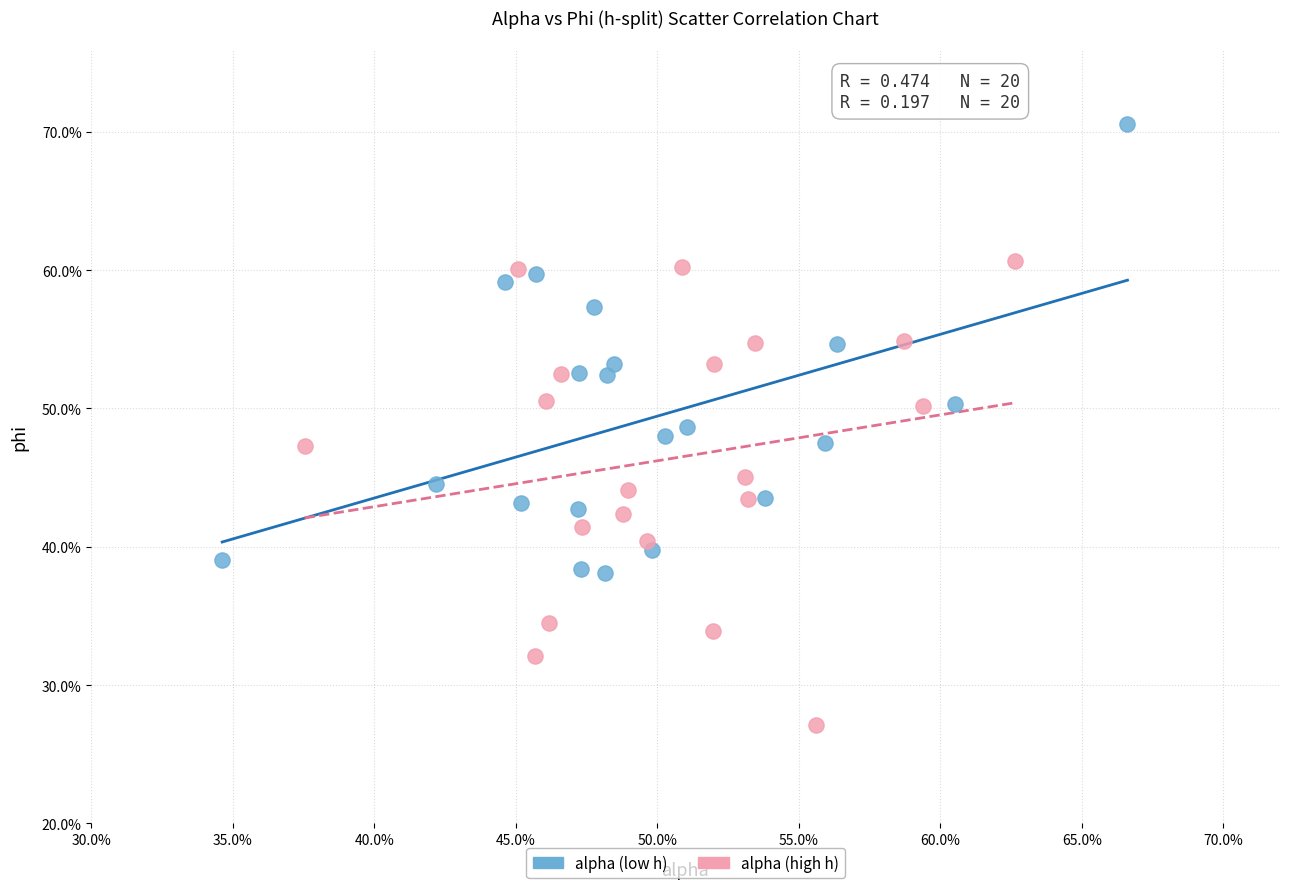

Which series reaches the maximum Y coordinate?

alpha (low h)